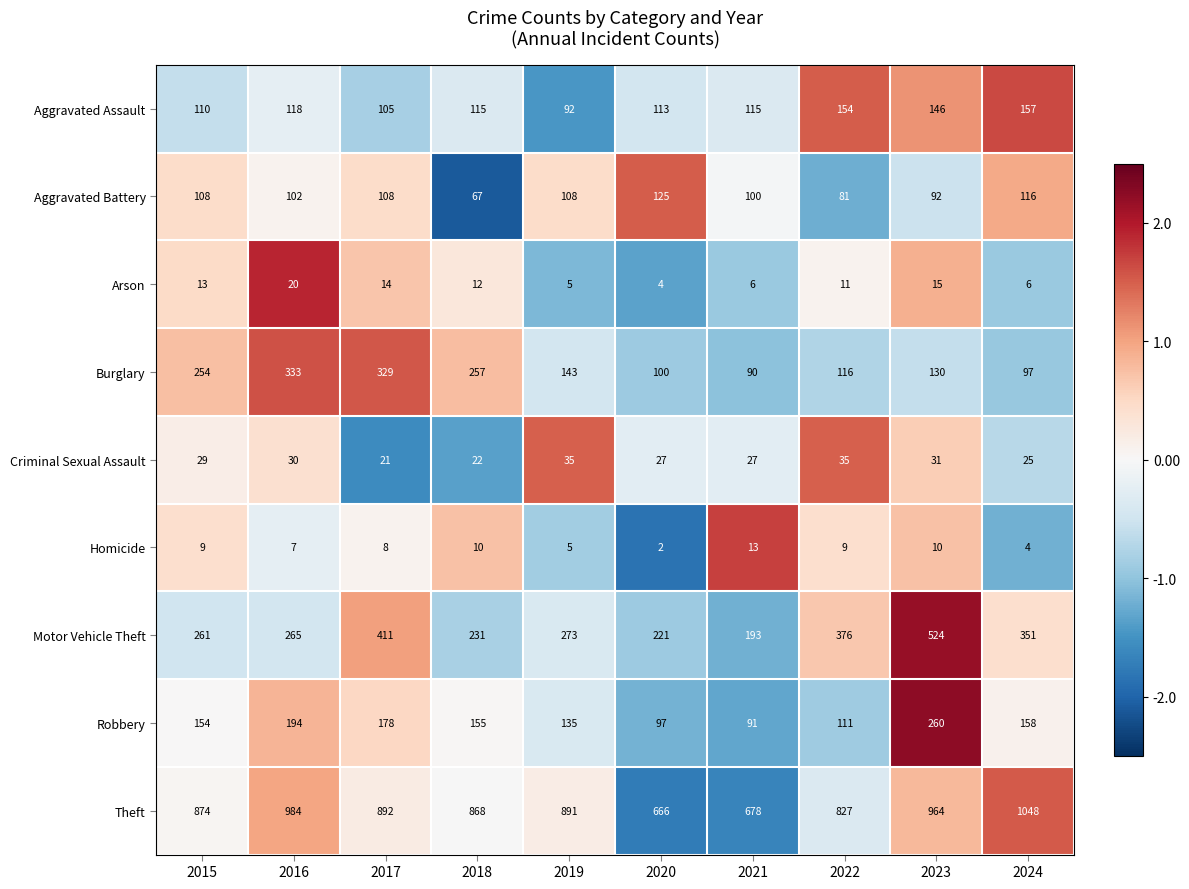

What is the highest value of the Arson series?

20